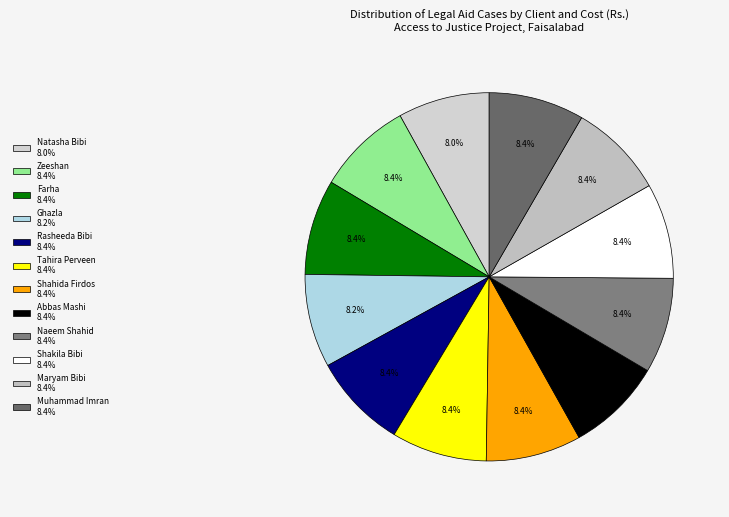

Between Abbas Mashi and Naeem Shahid, which is larger?

Abbas Mashi